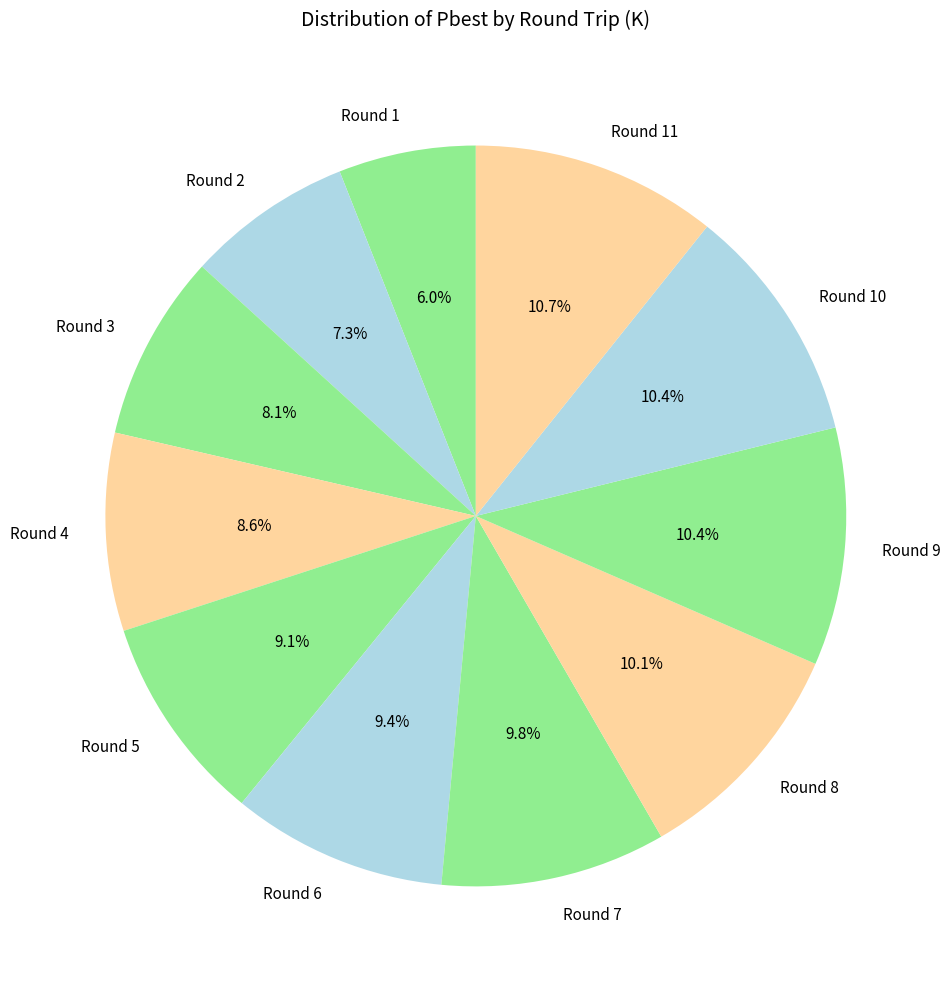

To the nearest percent, what is the difference between the largest and smallest slice percentages?

5%